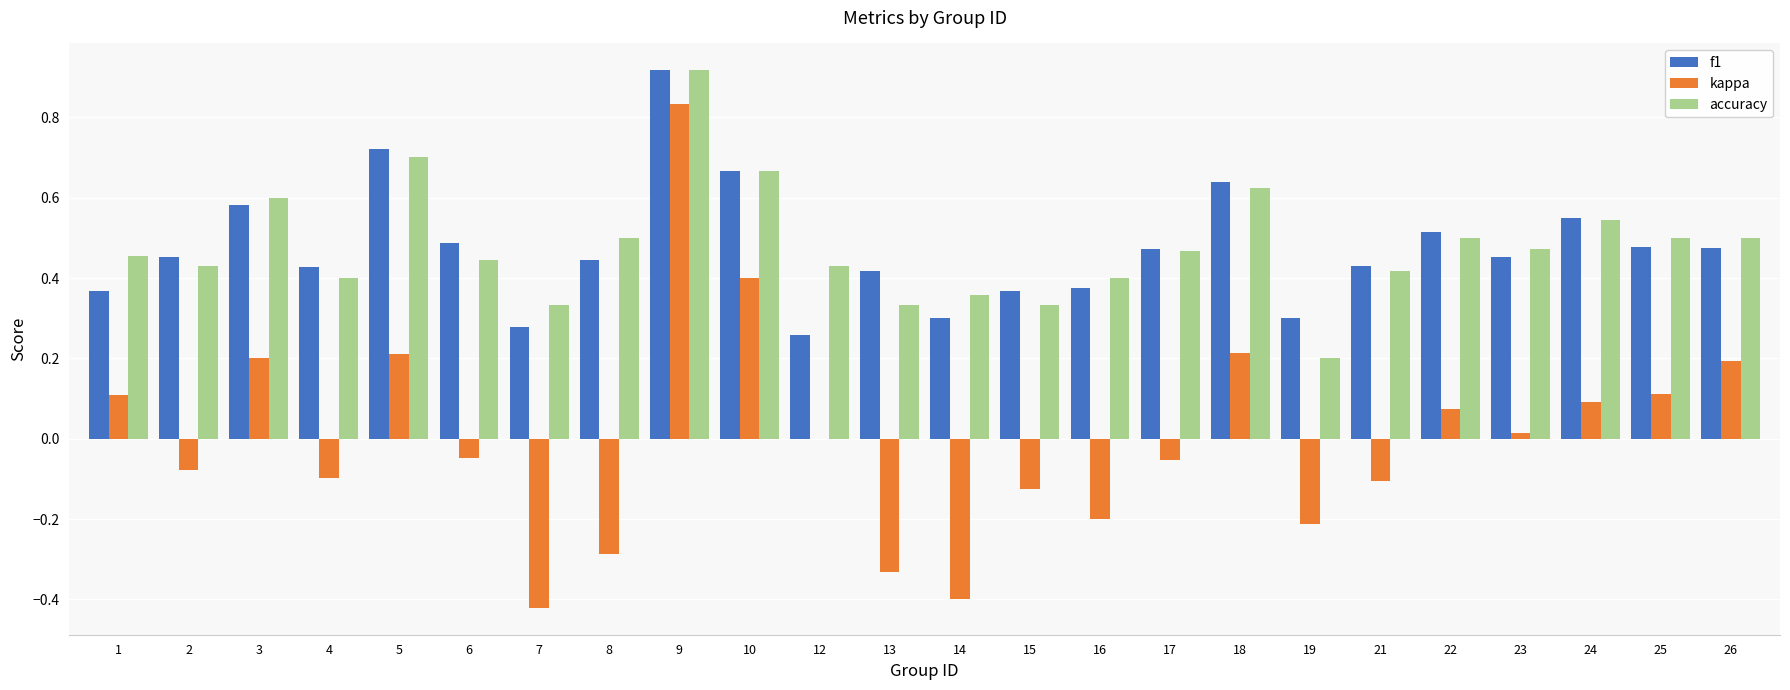

How many groups of bars are there?

24